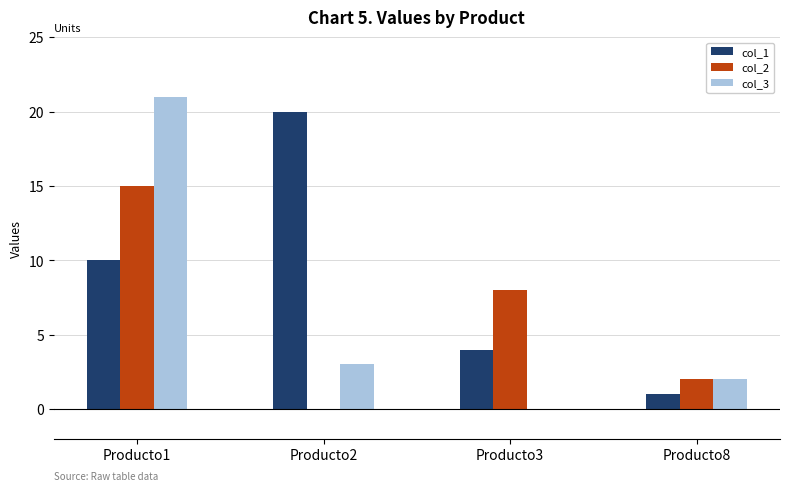

Which label corresponds to the largest value in the chart?

Producto1